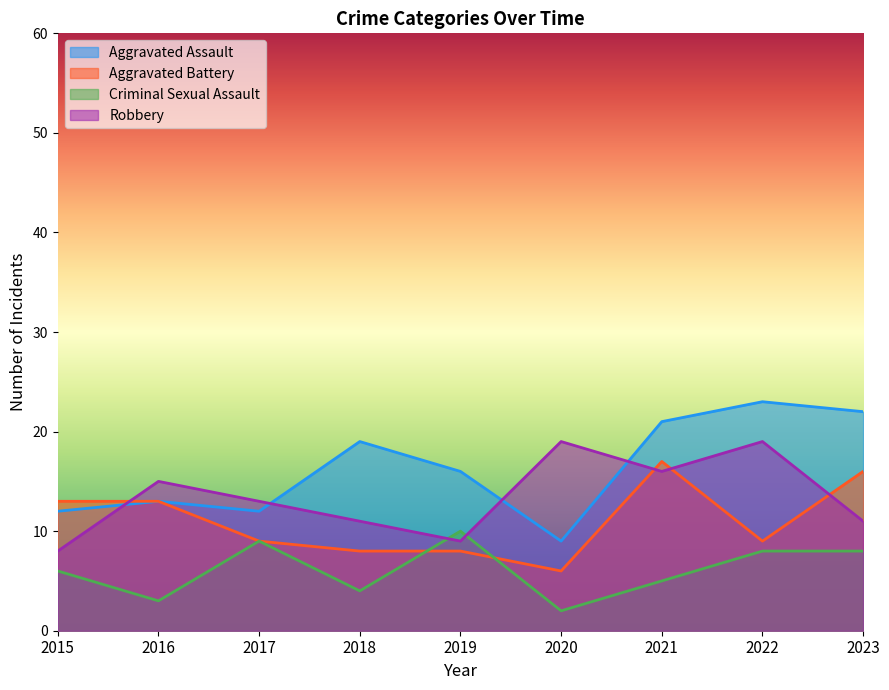

At which category is the sum across all series the highest?

2021